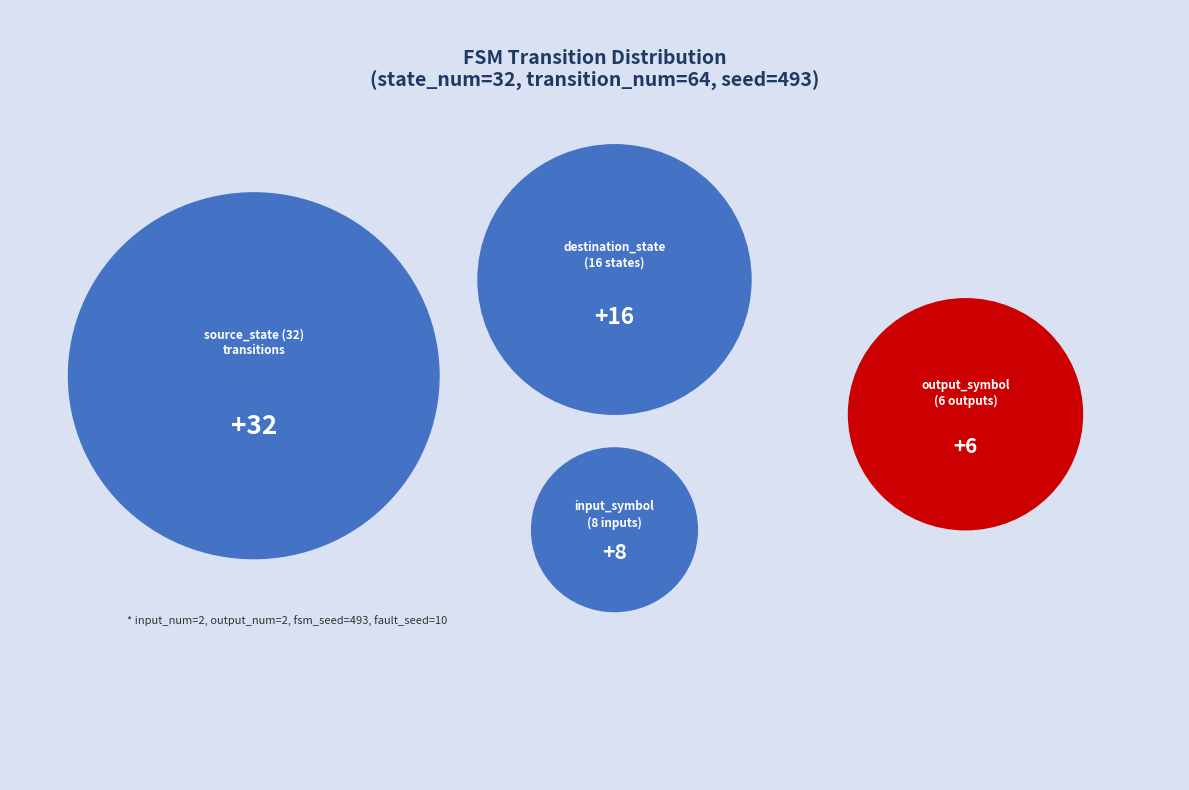

Combined, do output_symbol (6) and fsm_seed (2) account for over 50%?

No